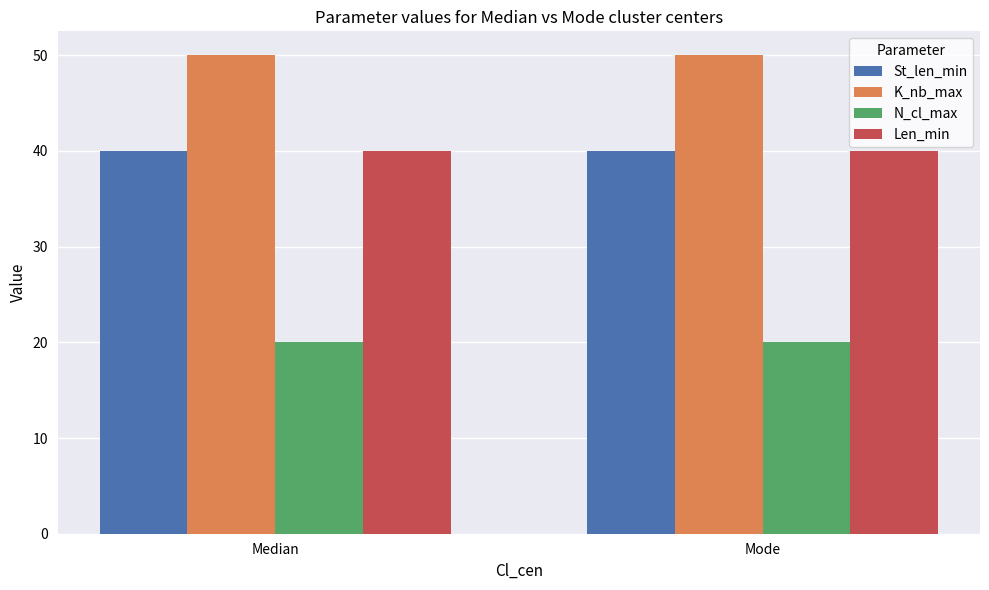

The K_nb_max series shows 50 at Mode. True or false?

True